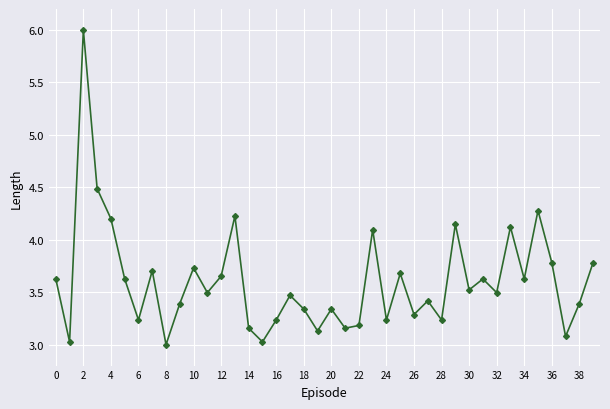

How many interior local valleys (lower than both neighbors) does the data have?

14